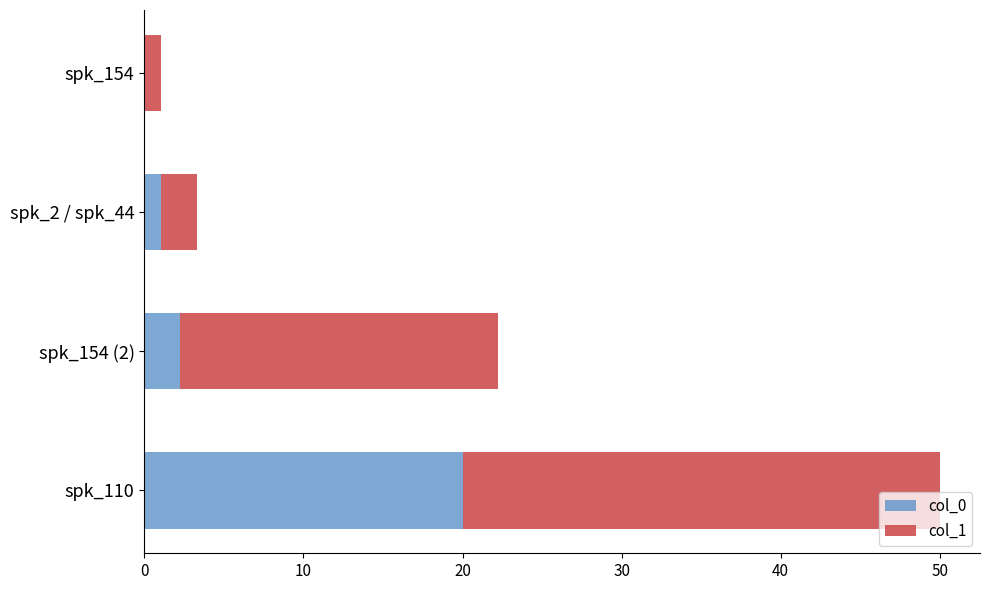

What is the highest value of the col_0 series?

20.0